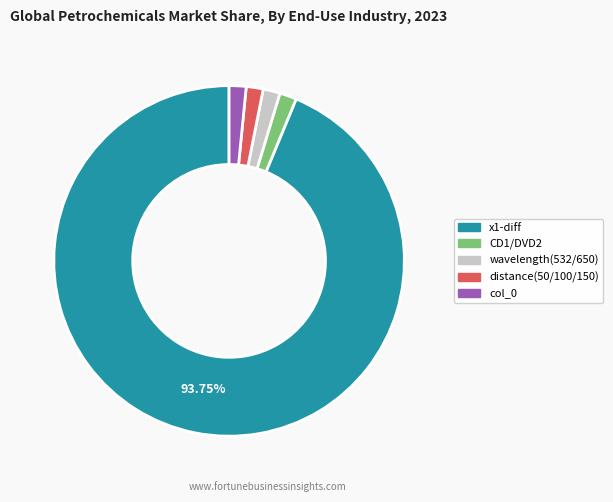

What is the ratio of the value at wavelength(532/650) to the value at col_0?

1.0